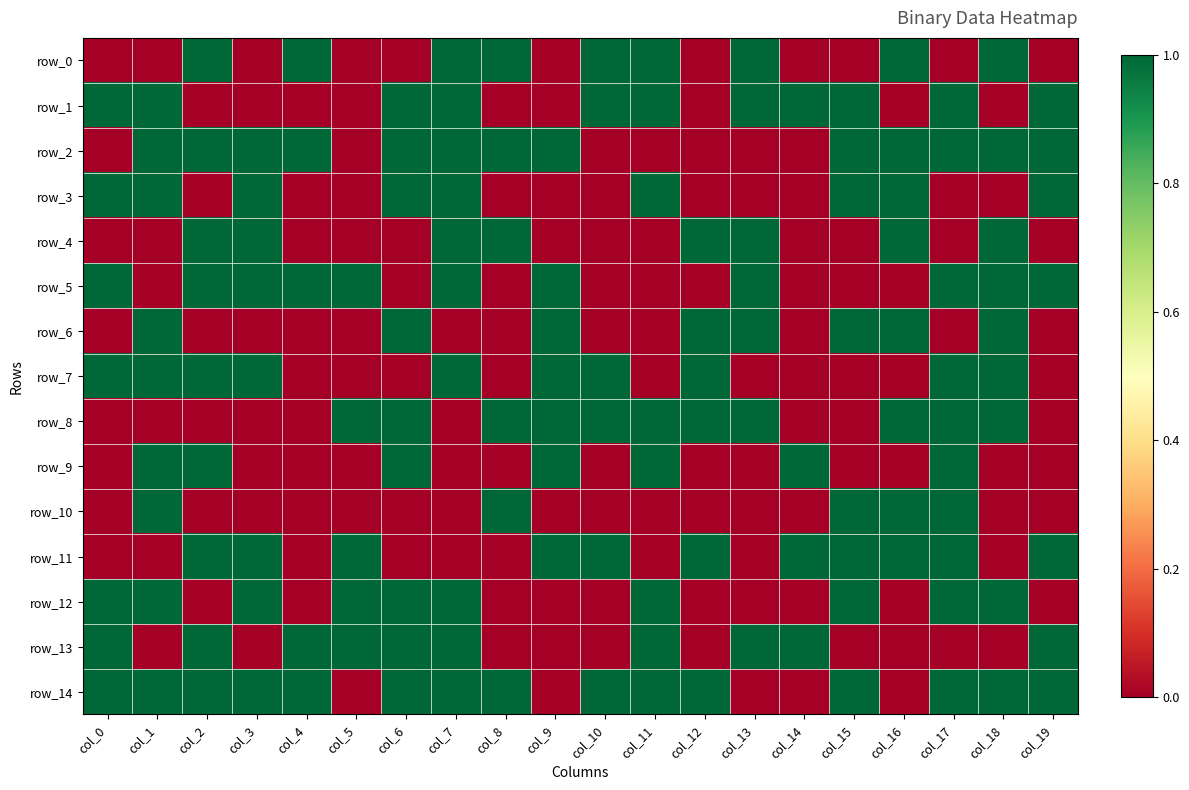

Rank the series by their maximum value, from highest to lowest.

row_0, row_1, row_2, row_3, row_4, row_5, row_6, row_7, row_8, row_9, row_10, row_11, row_12, row_13, row_14